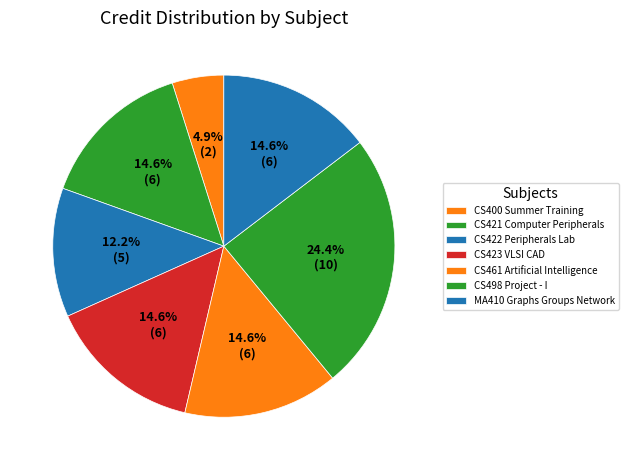

Is CS421 Computer Peripherals the majority of the pie?

No